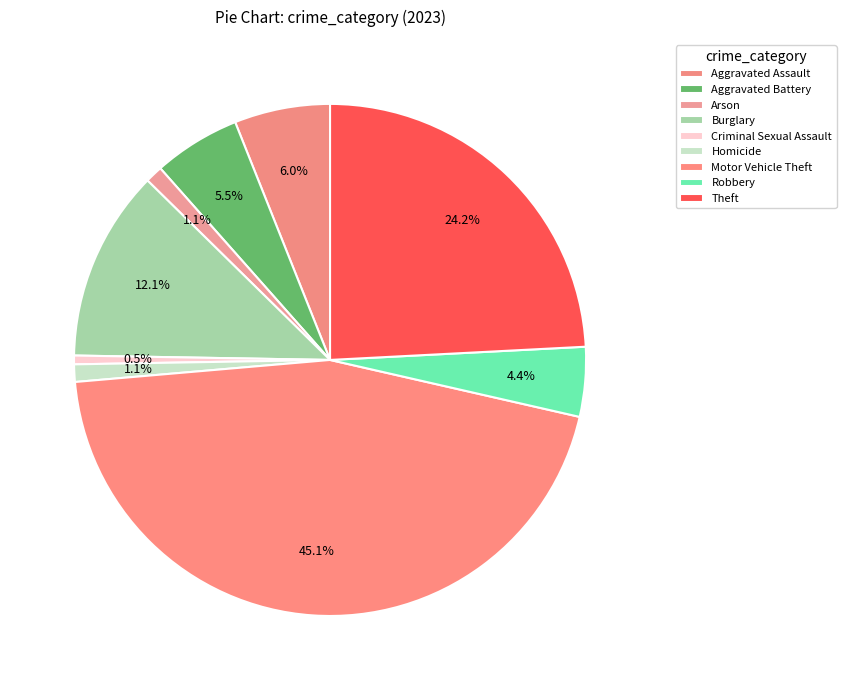

How many segments does this pie chart have?

9